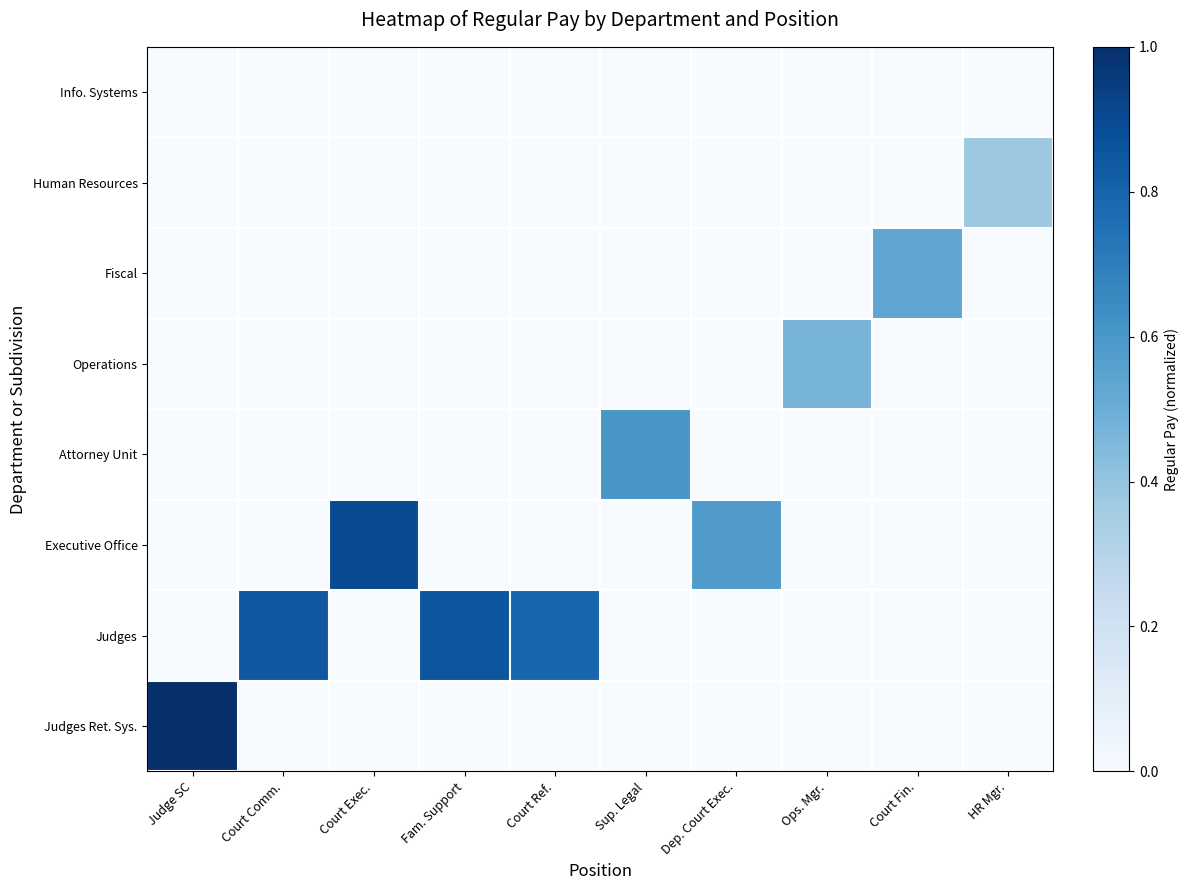

Between Sup. Legal and Fam. Support, which is larger?

Sup. Legal